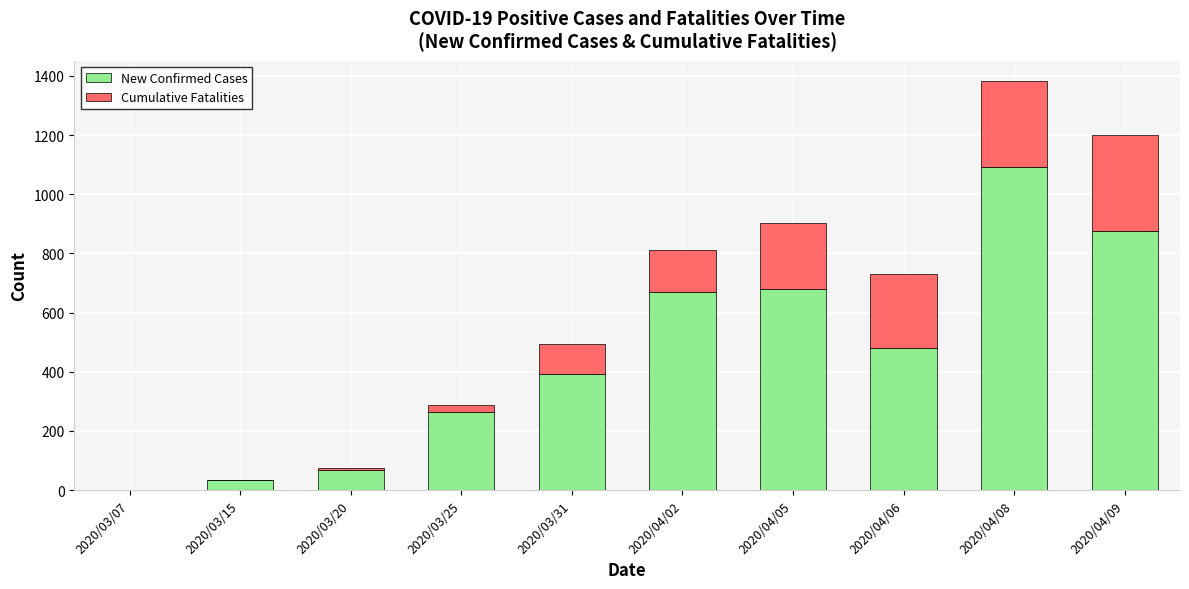

How many positive values does the New Confirmed Cases series have?

9